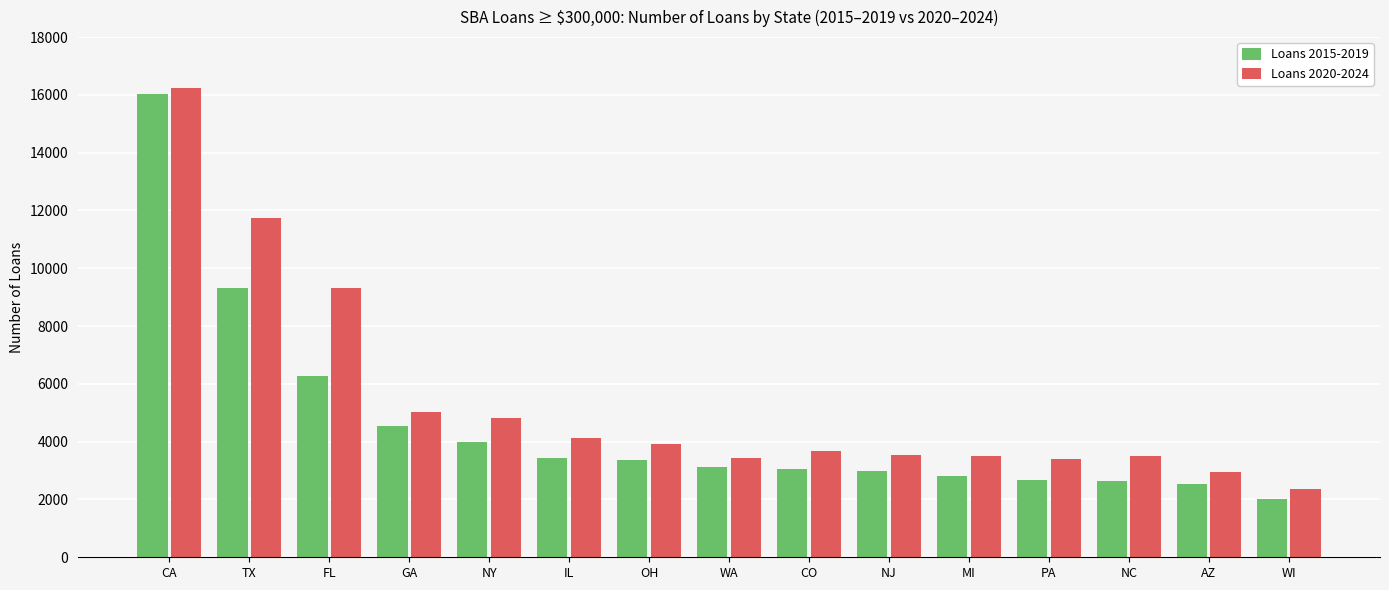

At how many categories does at least one series exceed 14362?

1